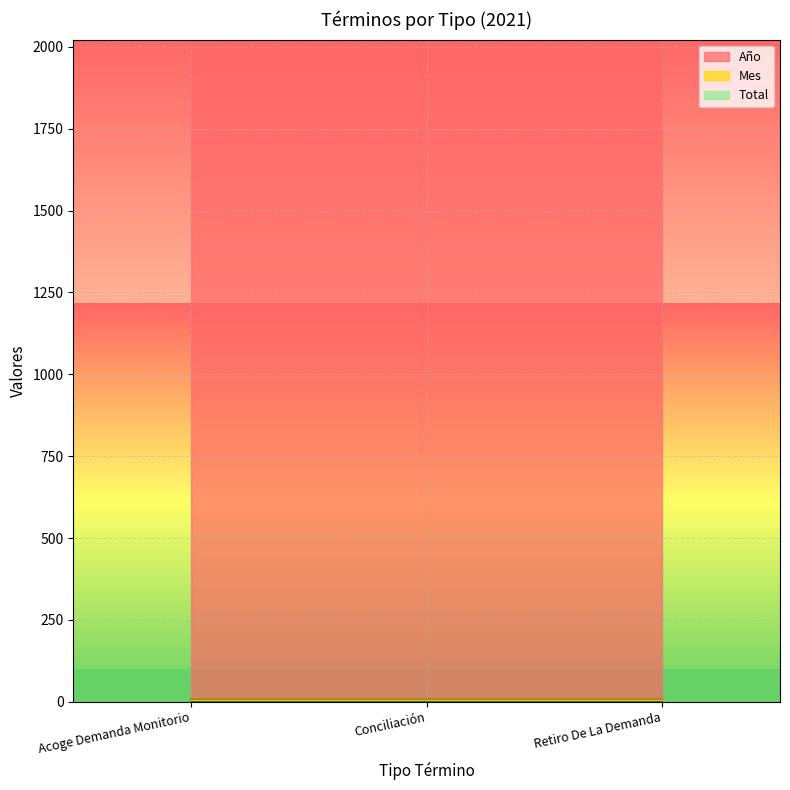

What is the value of the Total point at the 3rd from the left?

1